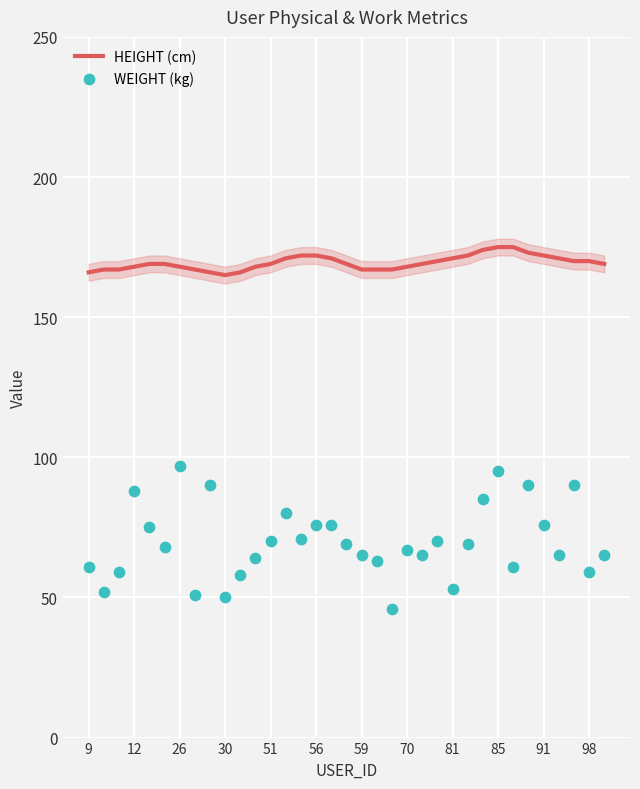

Is it true that HEIGHT (cm) equals 172 at 56?

True